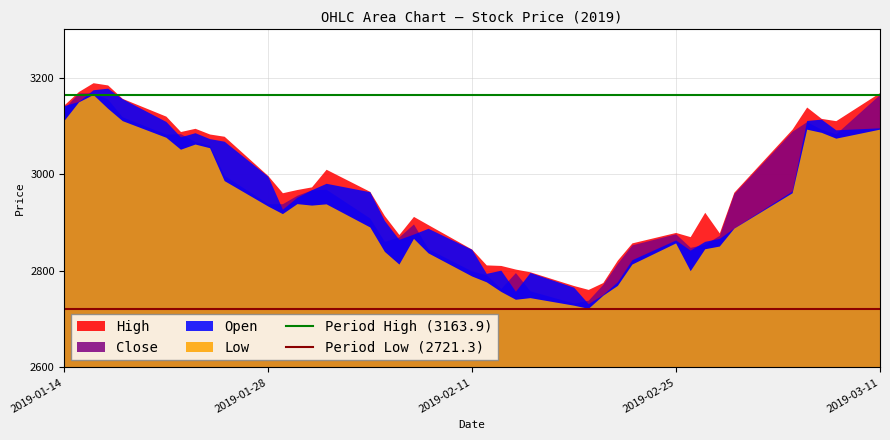

Is it true that Open equals 1302.7 at 2019-01-14?

False